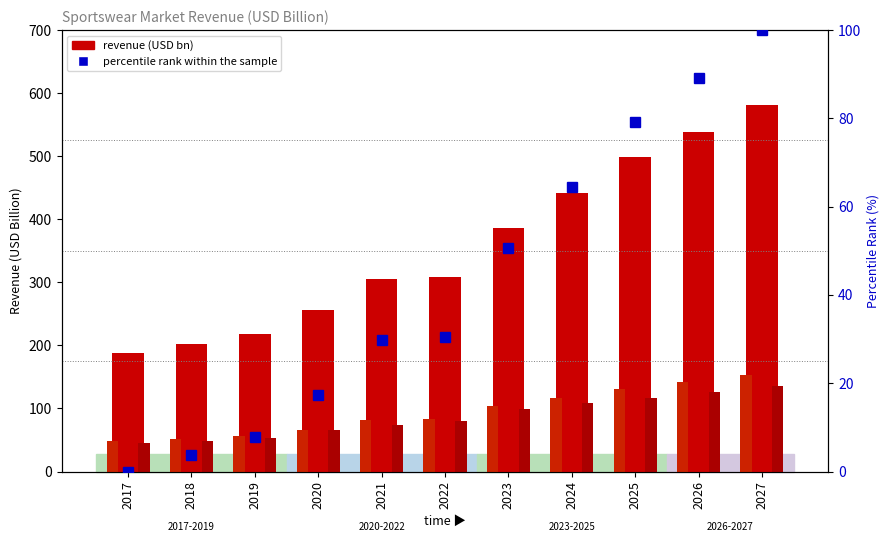

What is the highest value of the Footwear series?

136.3